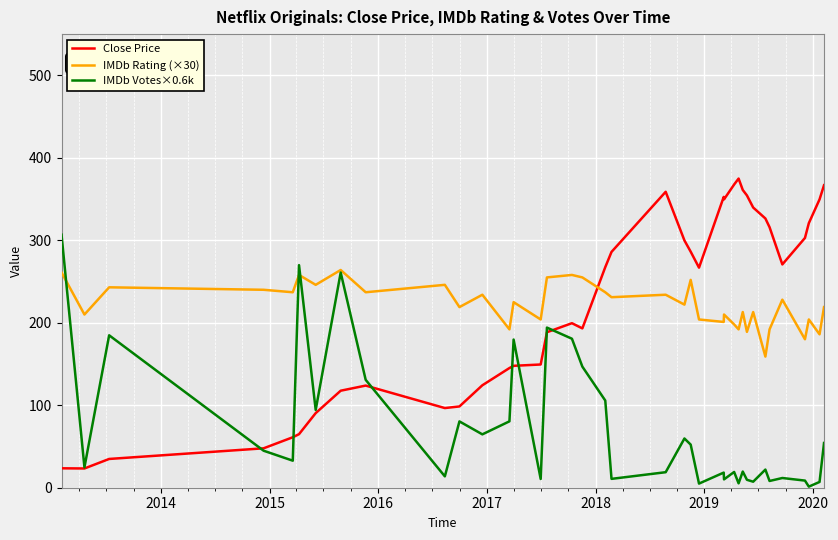

True or false: IMDb Rating (×30) and Close Price intersect in this chart.

True